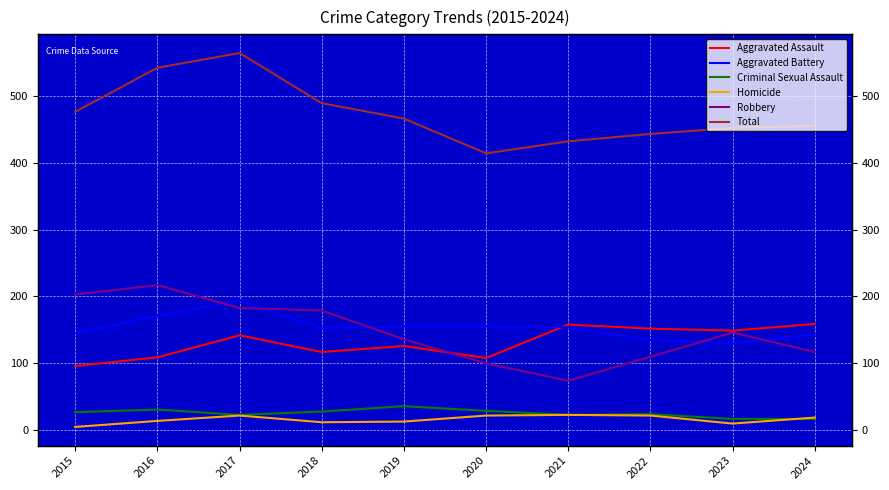

How many values in the Aggravated Battery series are below 154?

5